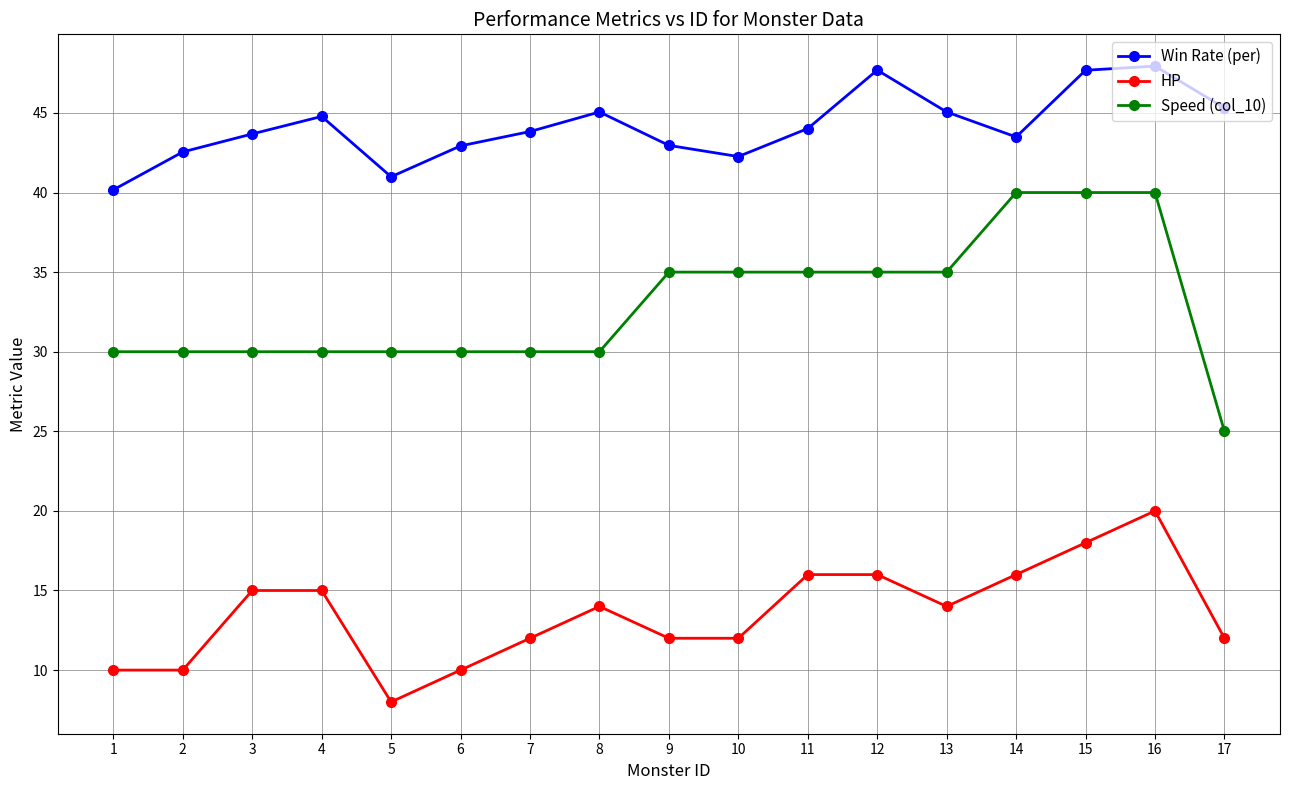

True or false: HP and Speed (col_10) intersect in this chart.

False